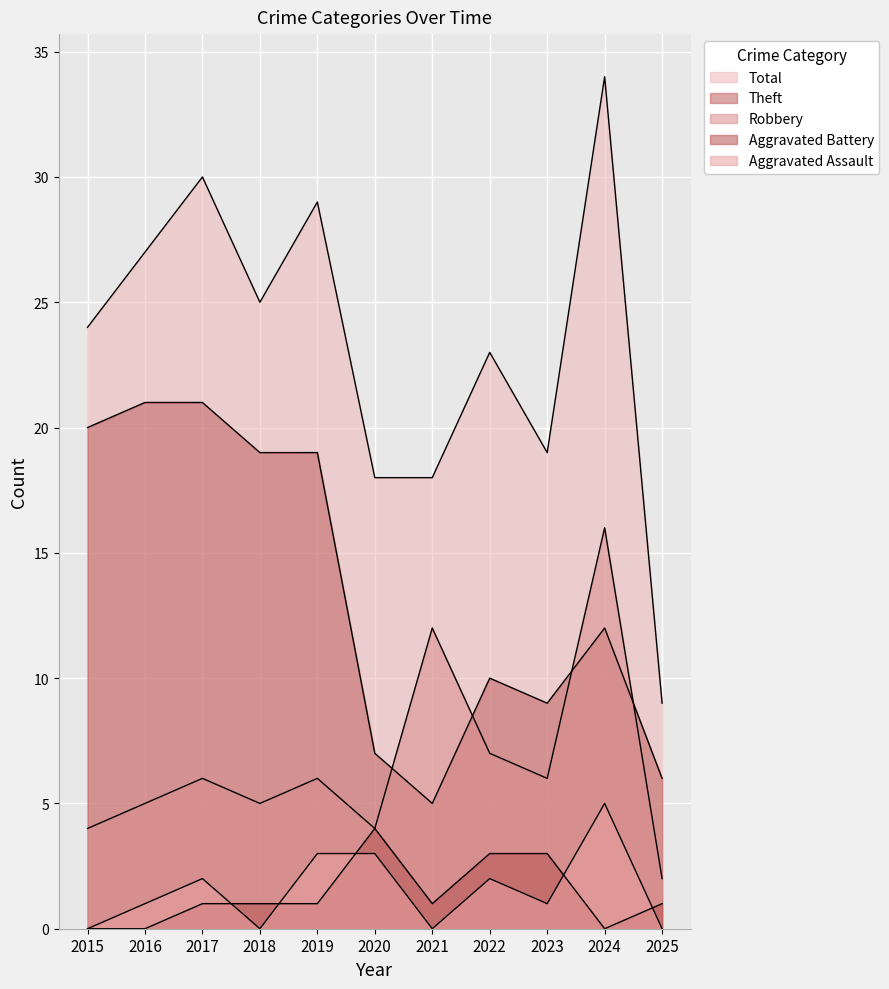

Reading right to left, extract all data points from this chart.

Robbery: 2	16	6	7	12	4	6	5	6	5	4
Theft: 6	12	9	10	5	7	19	19	21	21	20
Aggravated Assault: 0	5	1	2	0	3	3	0	2	1	0
Aggravated Battery: 1	0	3	3	1	4	1	1	1	0	0
Total: 9	34	19	23	18	18	29	25	30	27	24